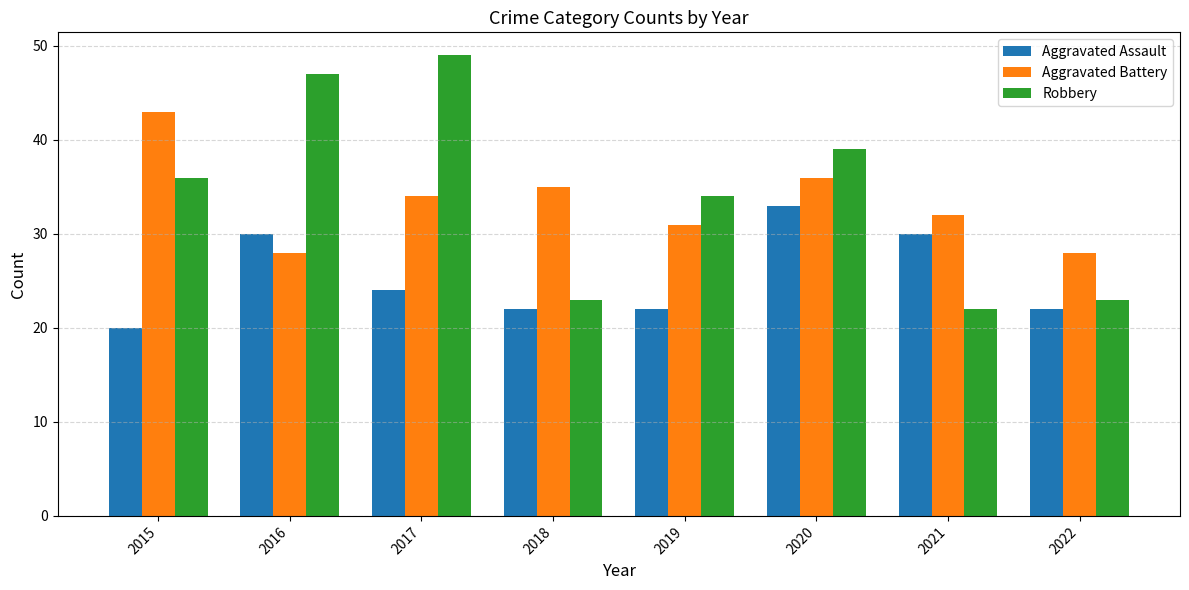

At which label does Robbery reach its peak?

2017